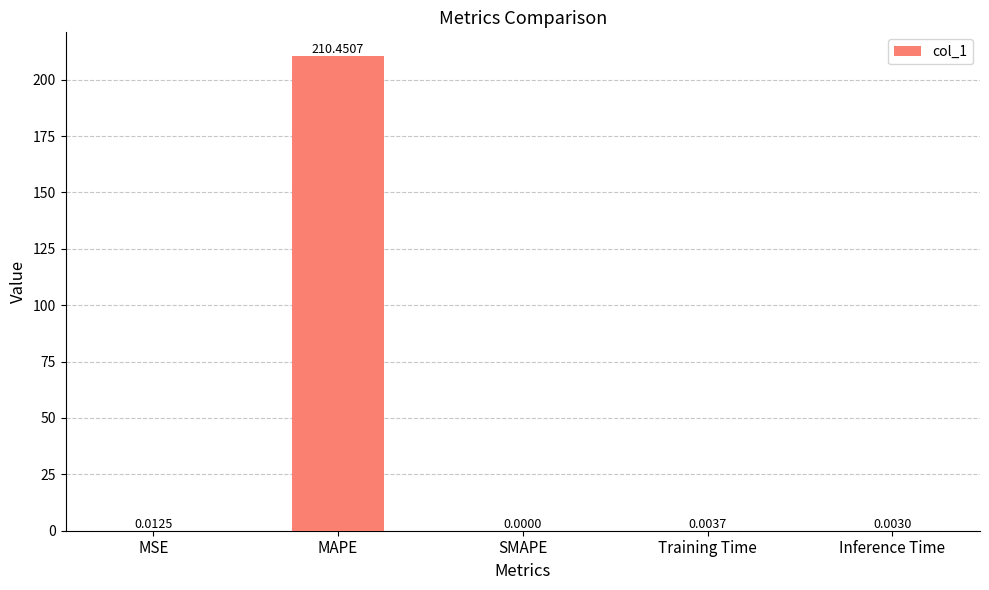

What is the sum of all values?

210.5